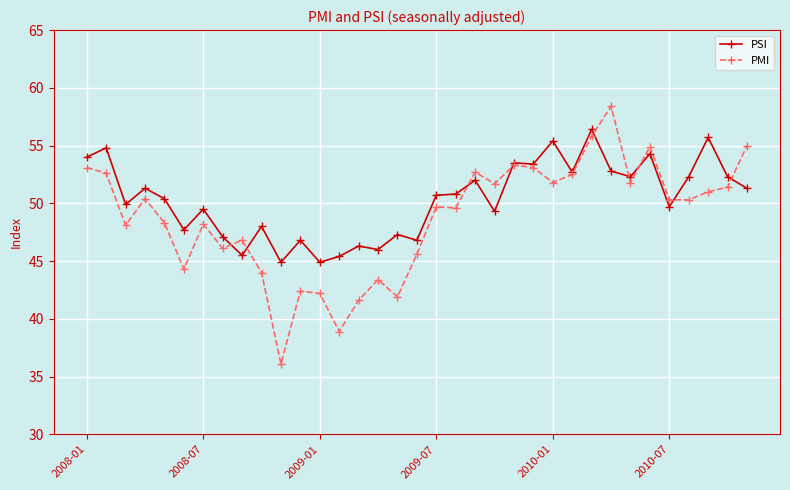

True or false: PSI has more than 1 interior local peaks.

True